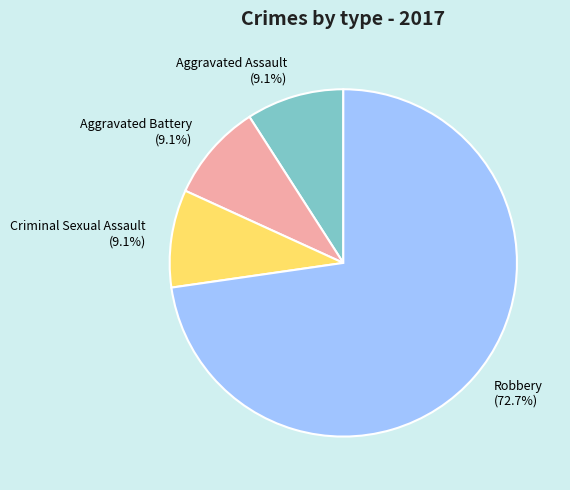

To the nearest percent, what is the difference between the largest and smallest slice percentages?

64%